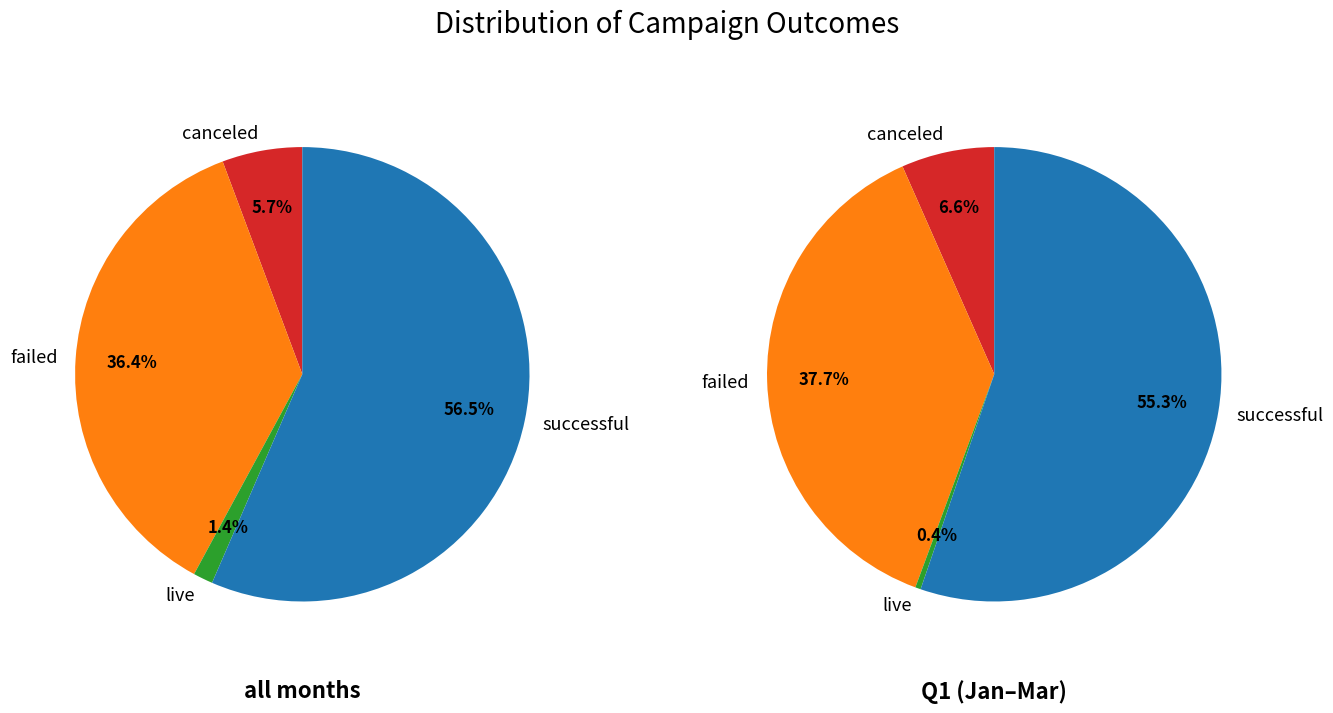

Approximately how many times larger is the value at successful compared to canceled?

9.9